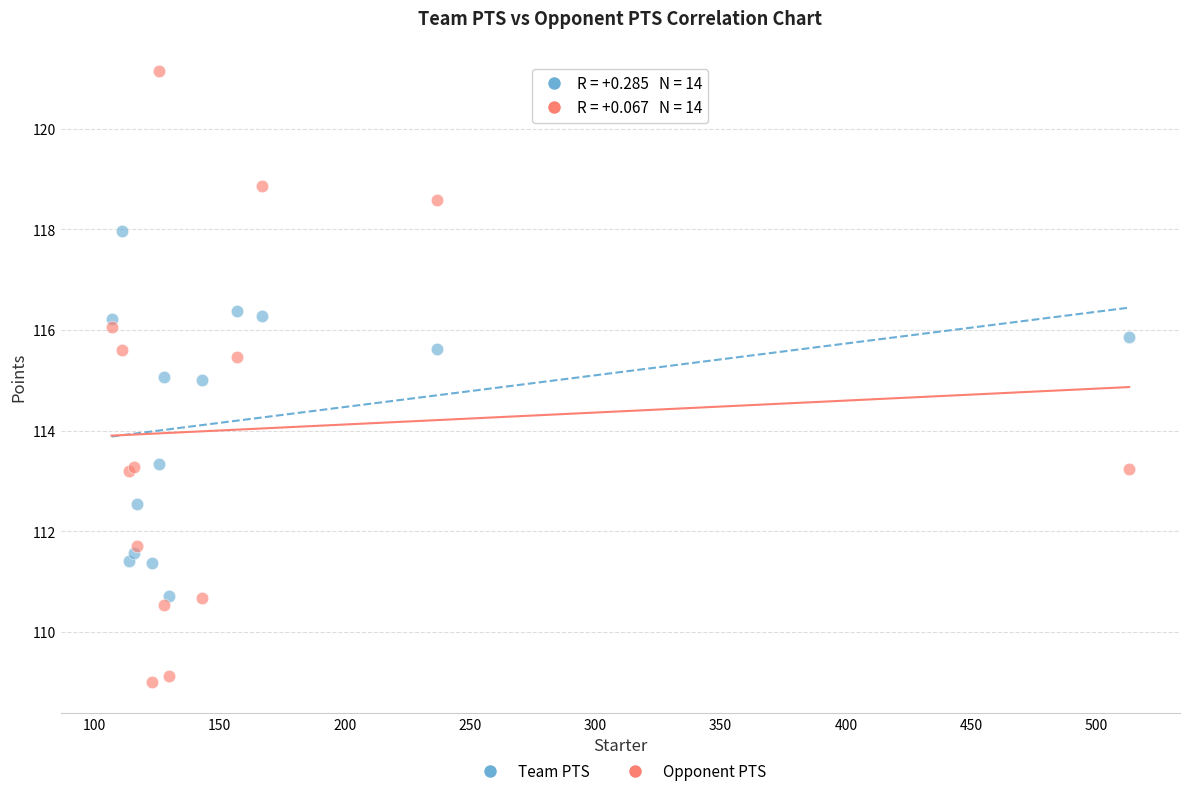

Which series reaches the minimum Y coordinate?

Opponent PTS